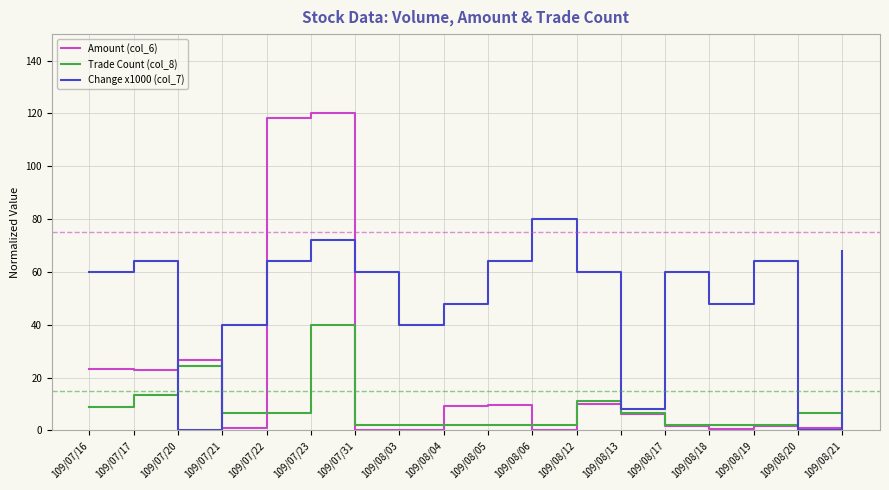

The value of Amount (col_6) at 109/07/20 is 26.7. True or false?

True